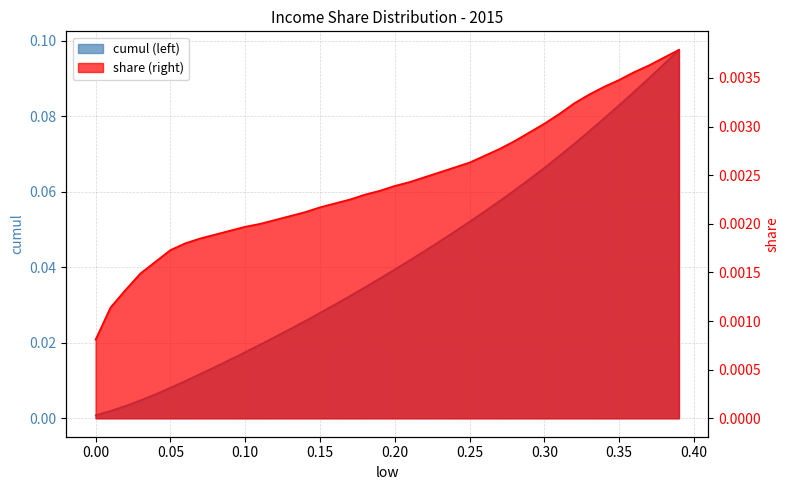

Rank the series at 0.23 from highest to lowest value.

cumul, share